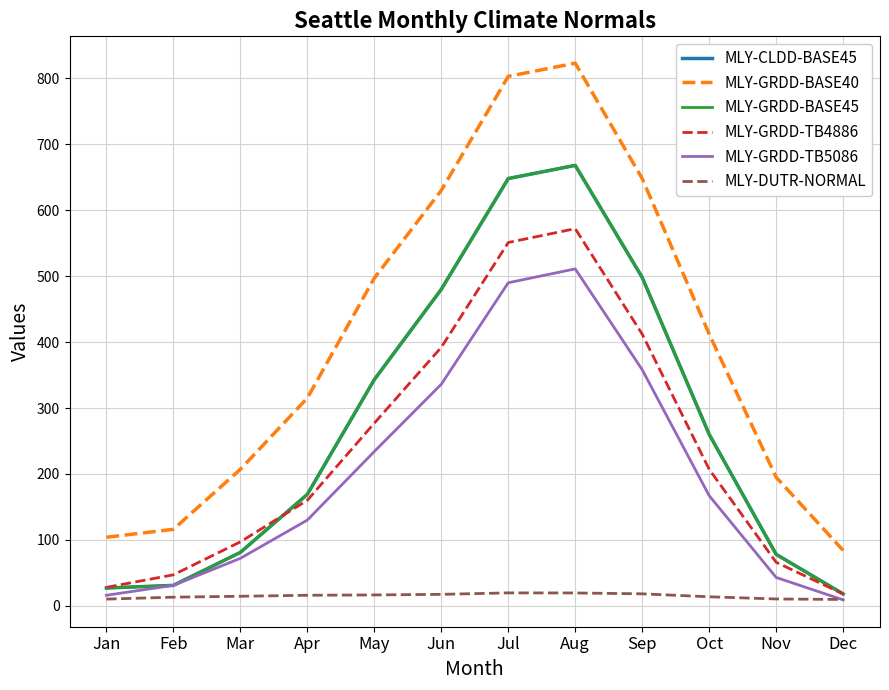

Does the chart display data point markers on the line(s)?

No